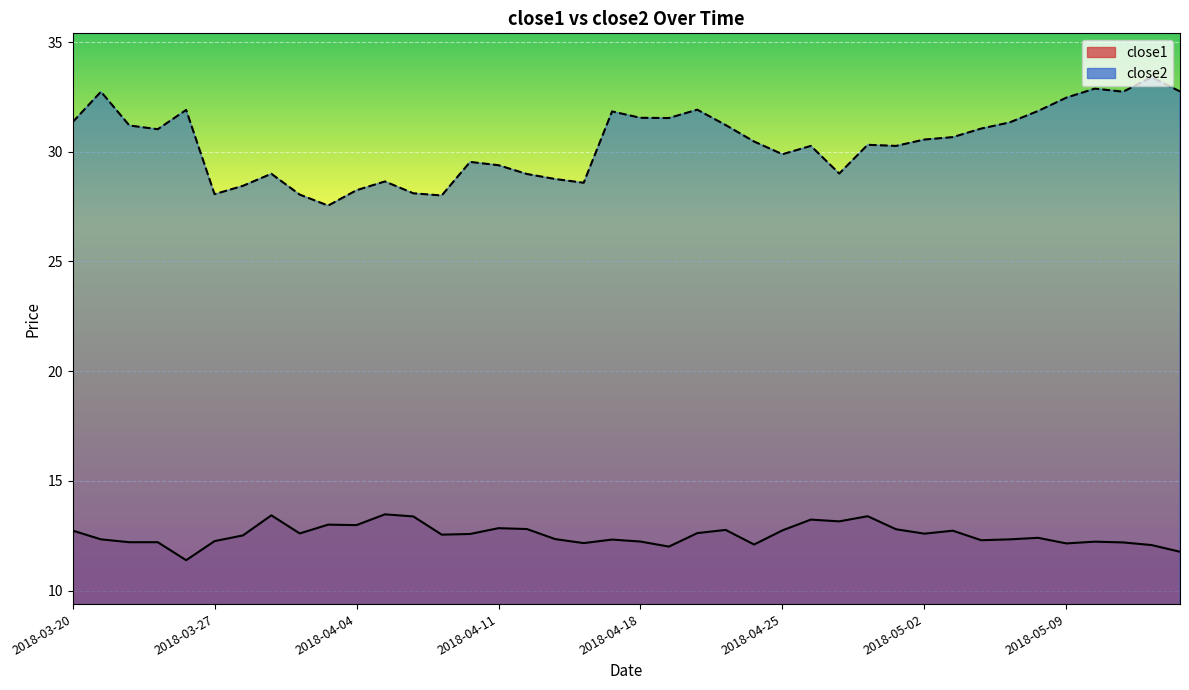

At which label is close1 closest to 12?

2018-04-19